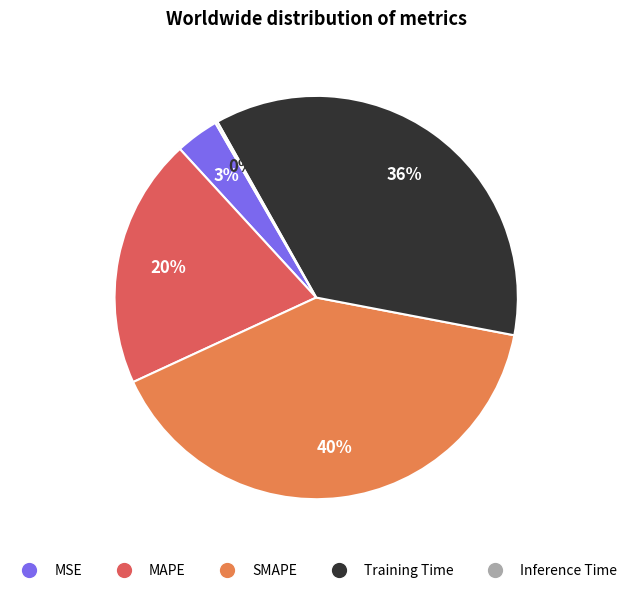

To the nearest percent, what percentage of the pie is Training Time?

36%